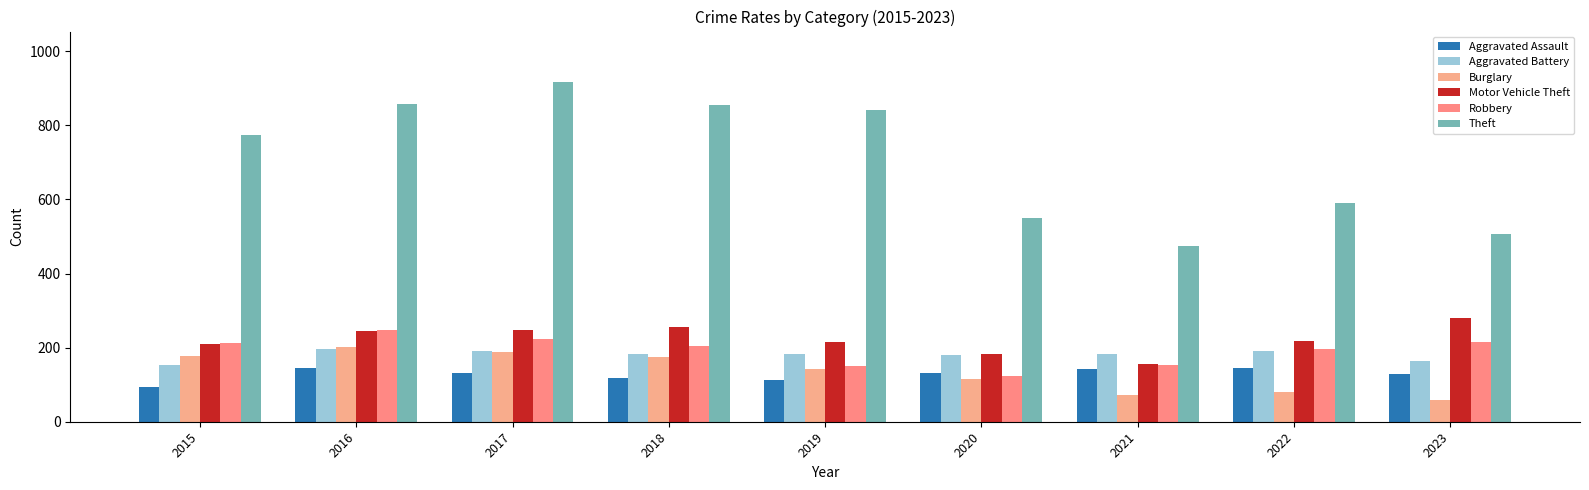

True or false: Theft has a value of 1516 at 2018.

False